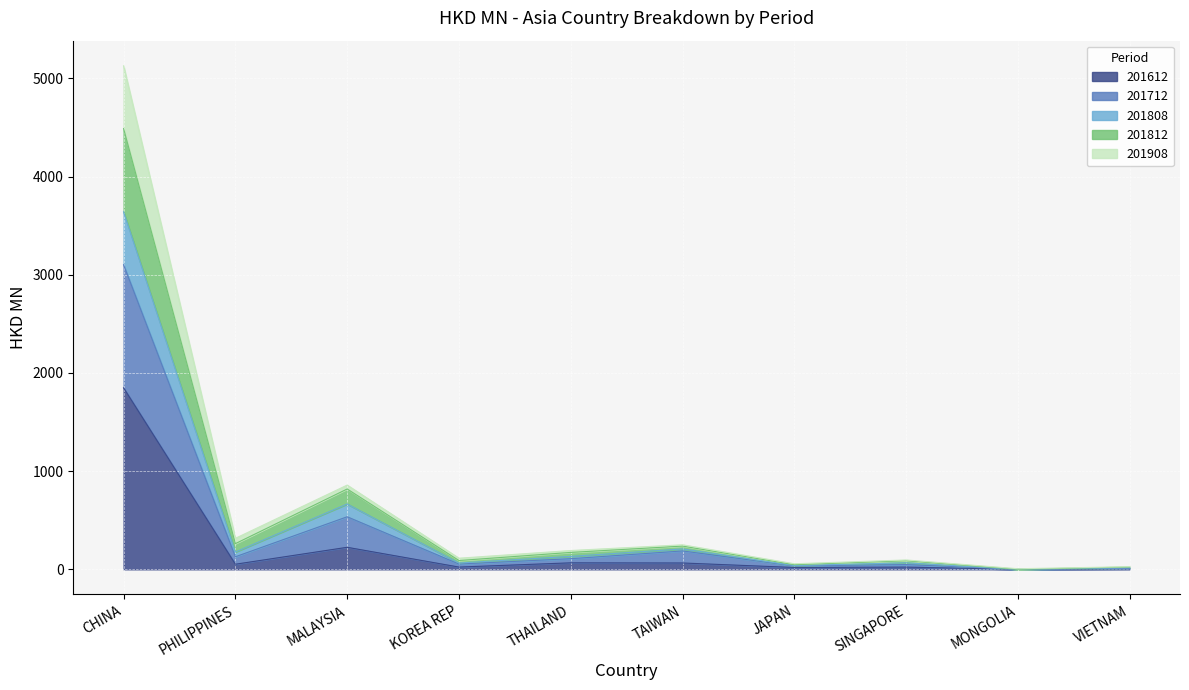

Which category has the highest value across all series?

CHINA